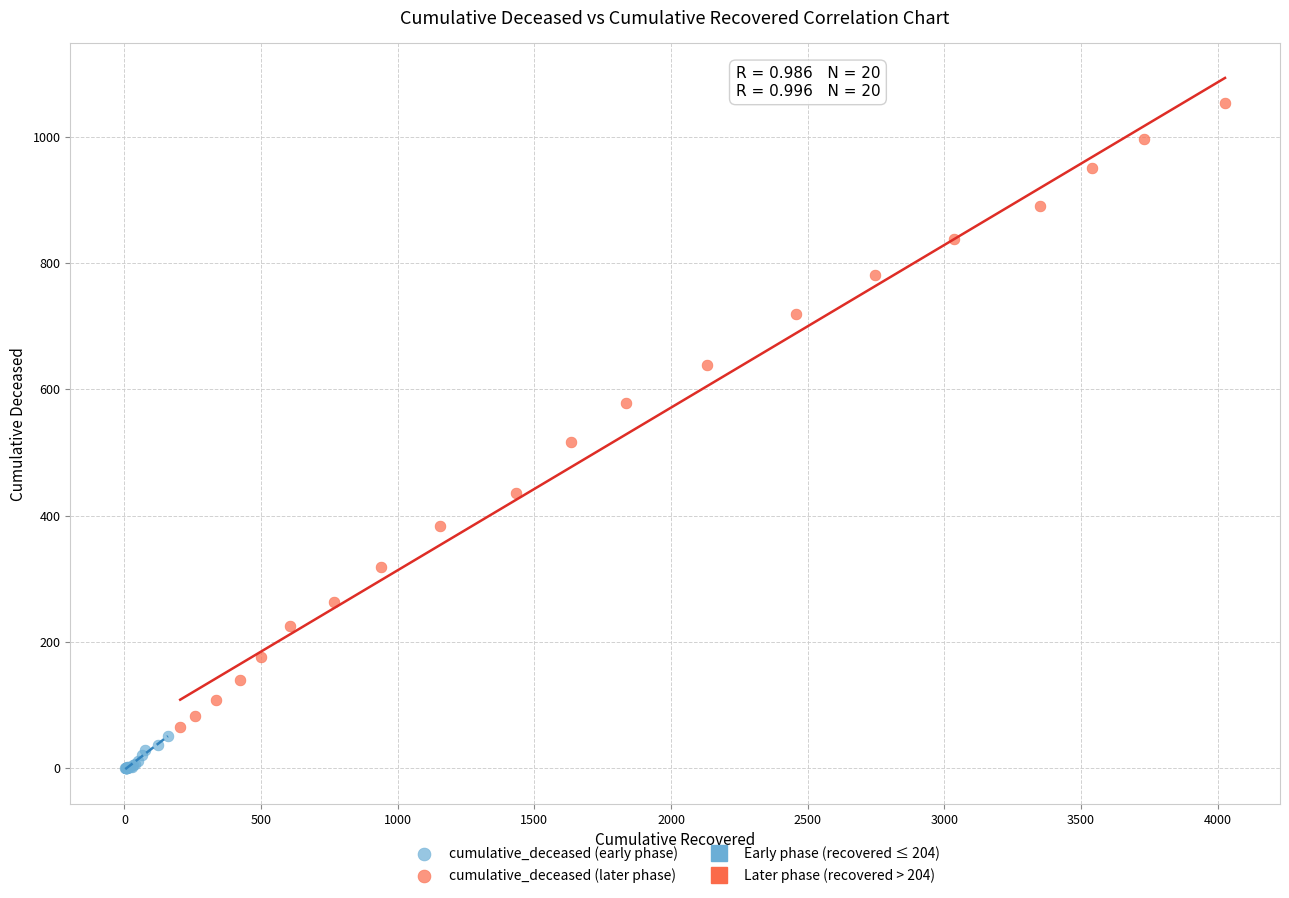

Which series has the widest spread of Y values?

cumulative_deceased (later phase)